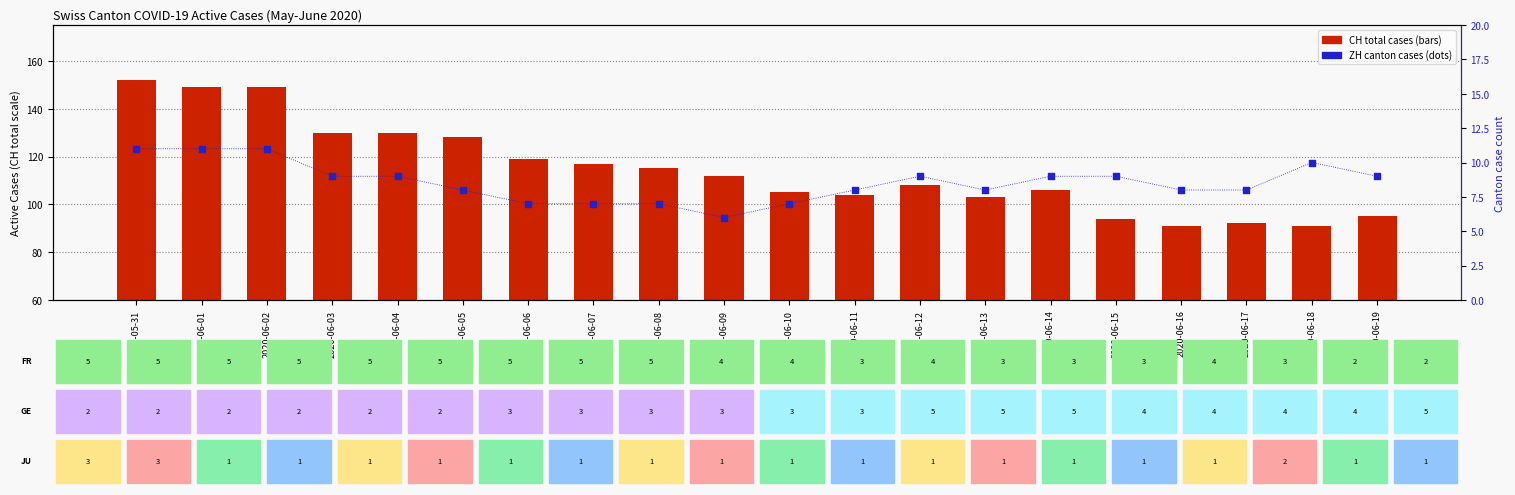

What is the total value across all series at 2020-06-17?

100